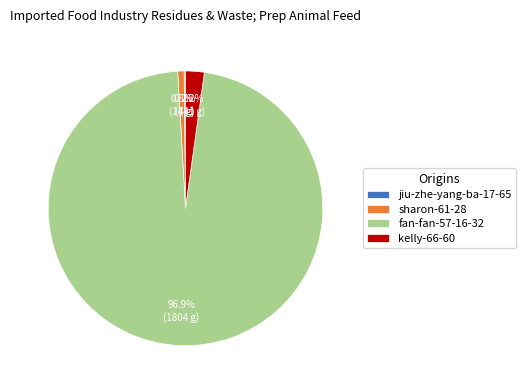

Which slice represents more than half of the pie?

fan-fan-57-16-32